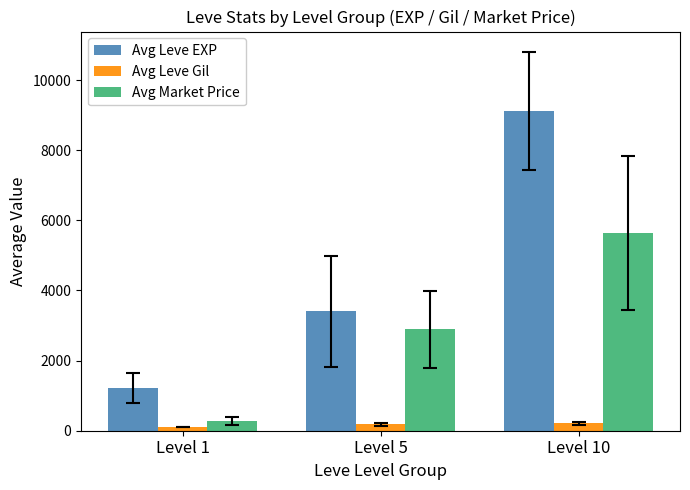

The value of Avg Leve EXP at Level 5 is 3408. True or false?

True